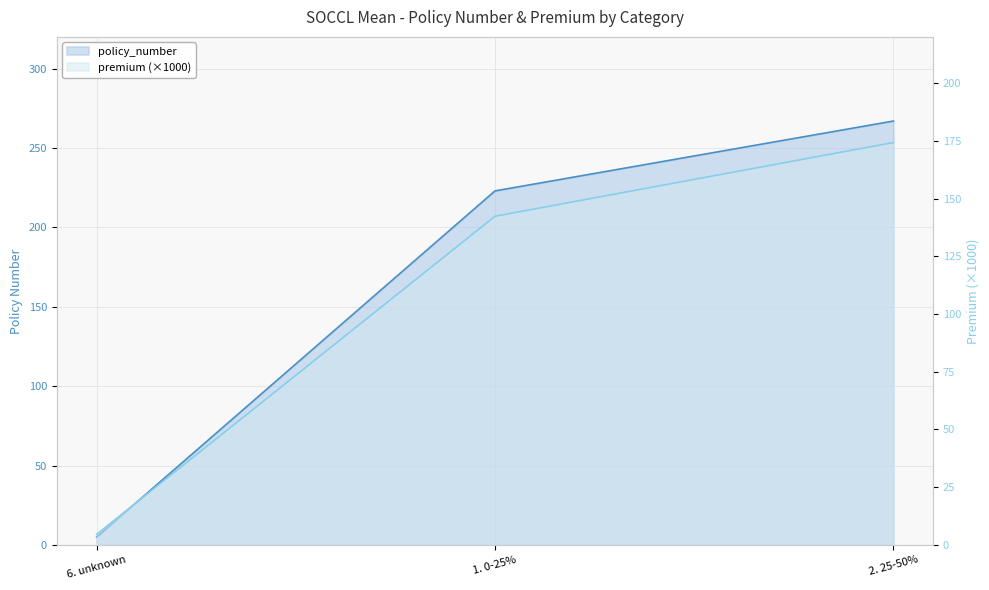

Between 2. 25-50% and 1. 0-25%, which is larger?

2. 25-50%